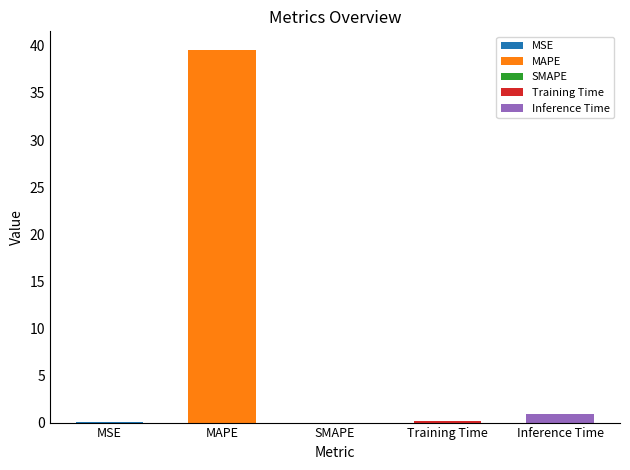

Between Training Time and MAPE, which is larger?

MAPE